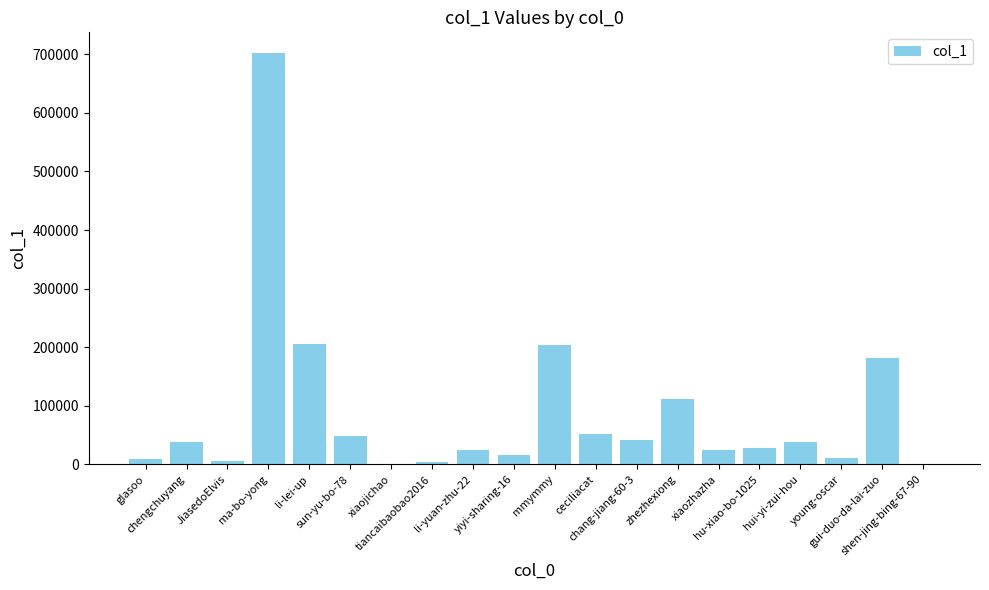

True or false: the data shows 770 at shen-jing-bing-67-90.

True